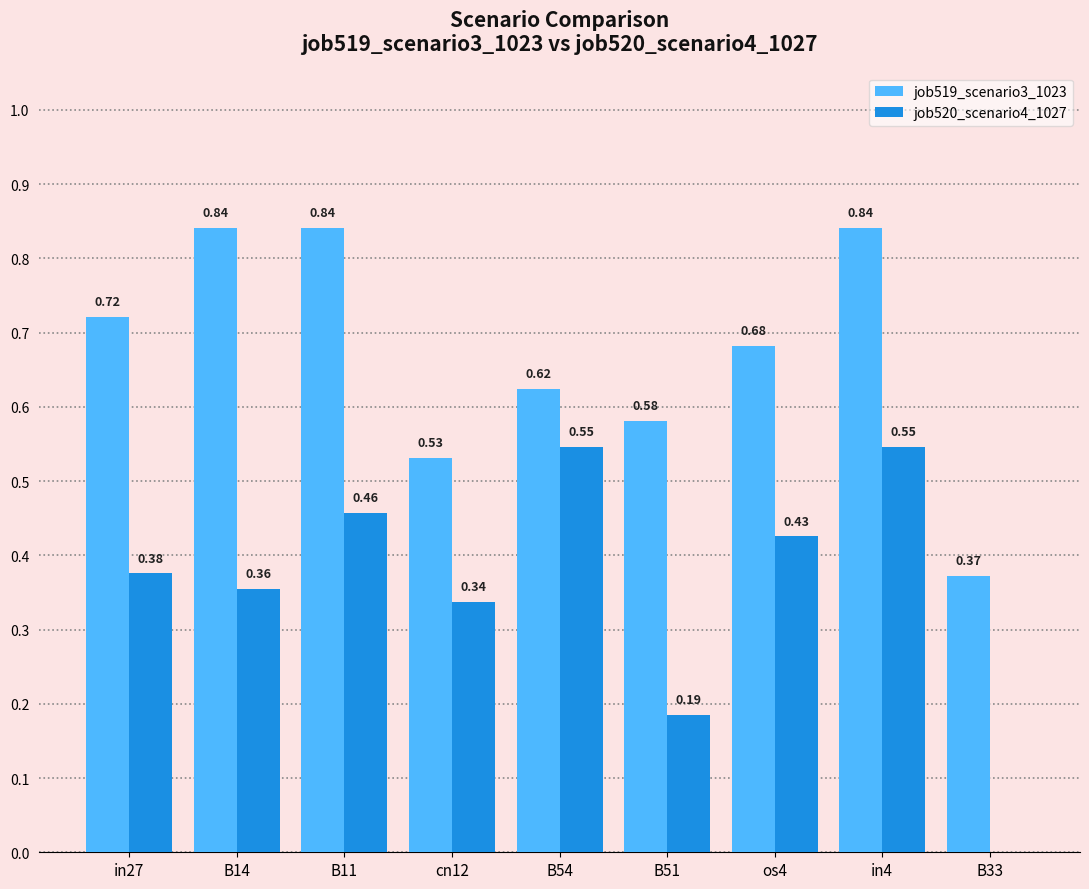

The job519_scenario3_1023 series shows 0.5 at B33. True or false?

False